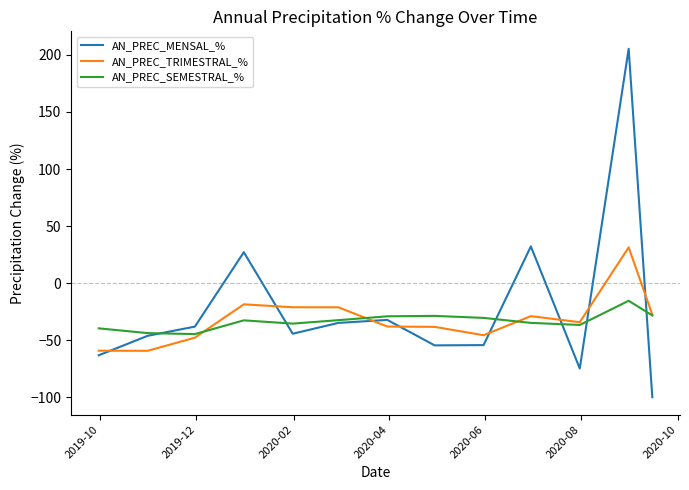

What is the lowest value of the AN_PREC_SEMESTRAL_% series?

-44.7